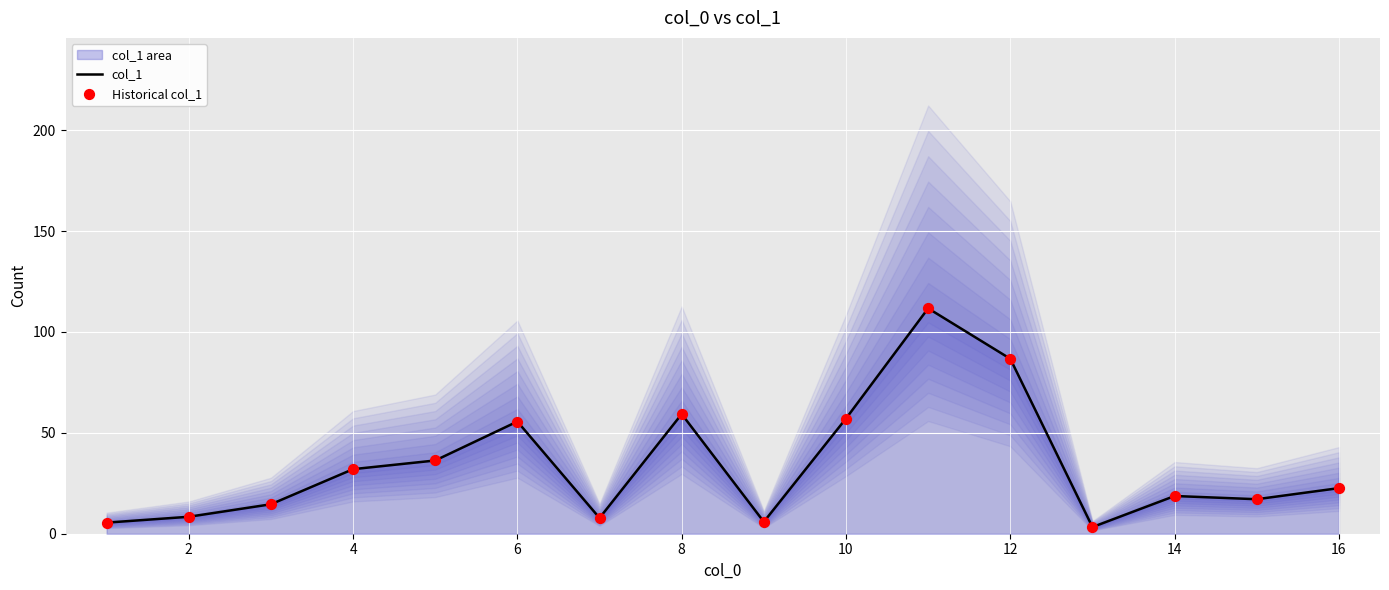

Is it true that col_1 equals 55.6 at 6?

True